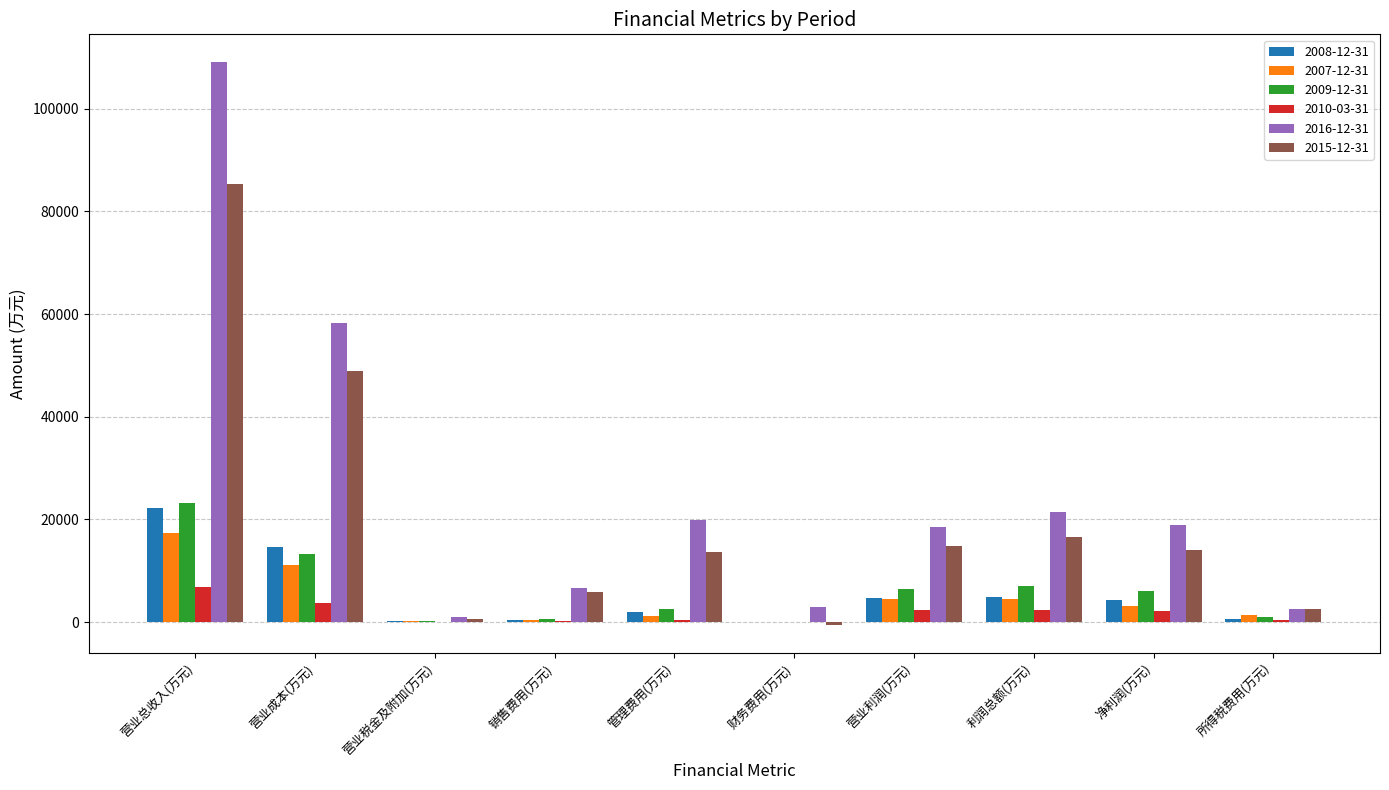

What is the greatest value displayed?

108997